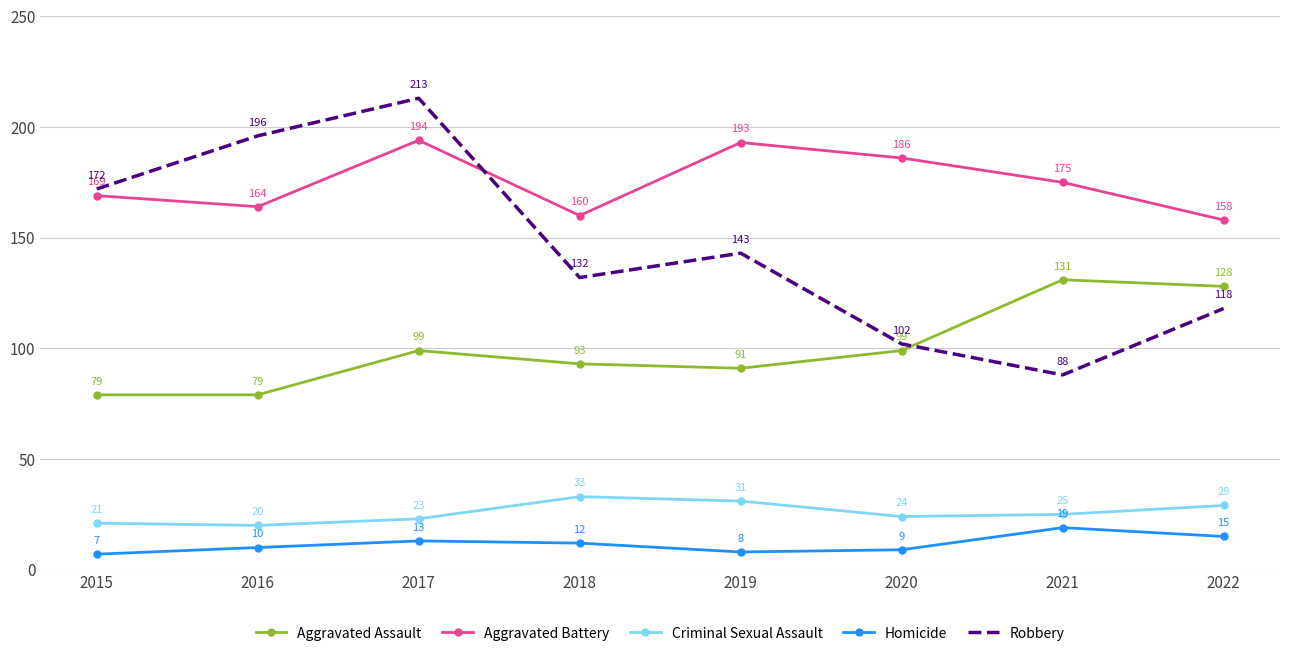

Where is Homicide nearest to the value 13?

2017